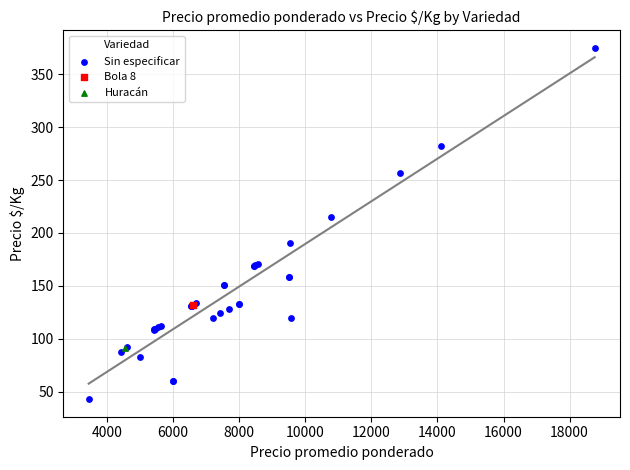

What are all the series names shown in the legend?

Sin especificar, Bola 8, Huracán